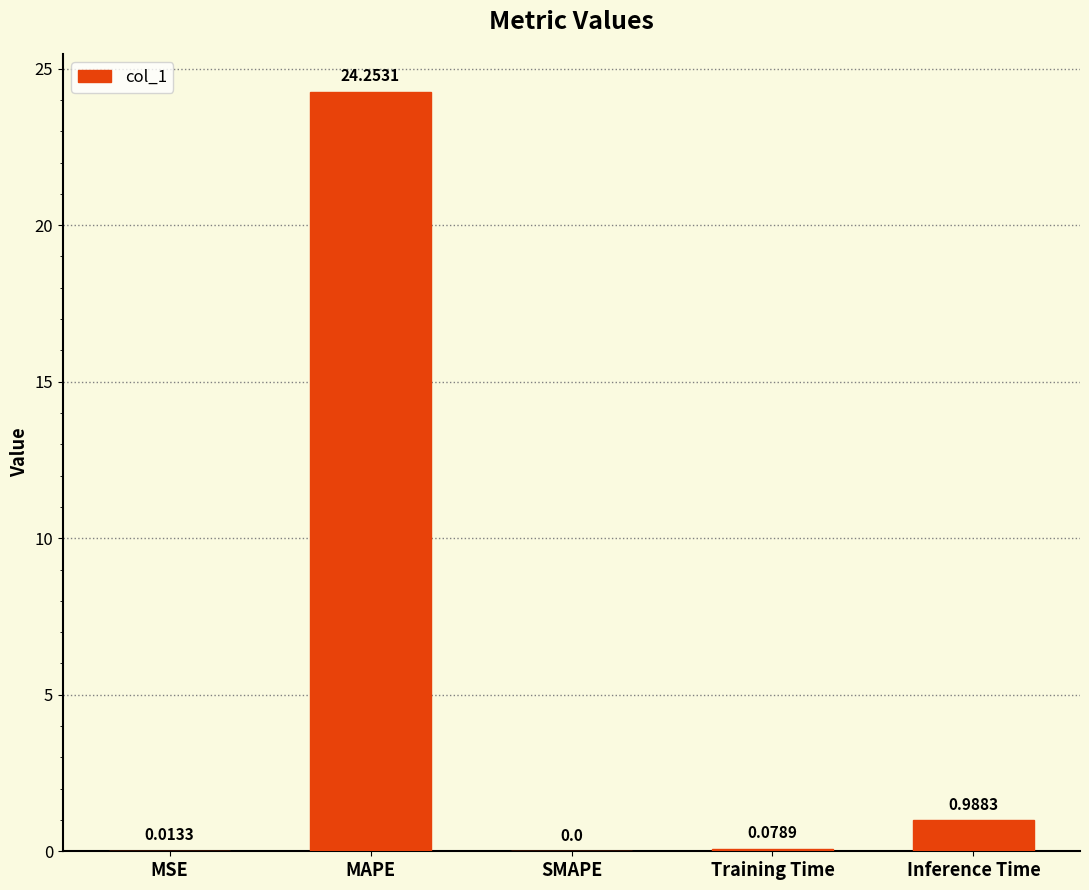

How many values are above zero?

4